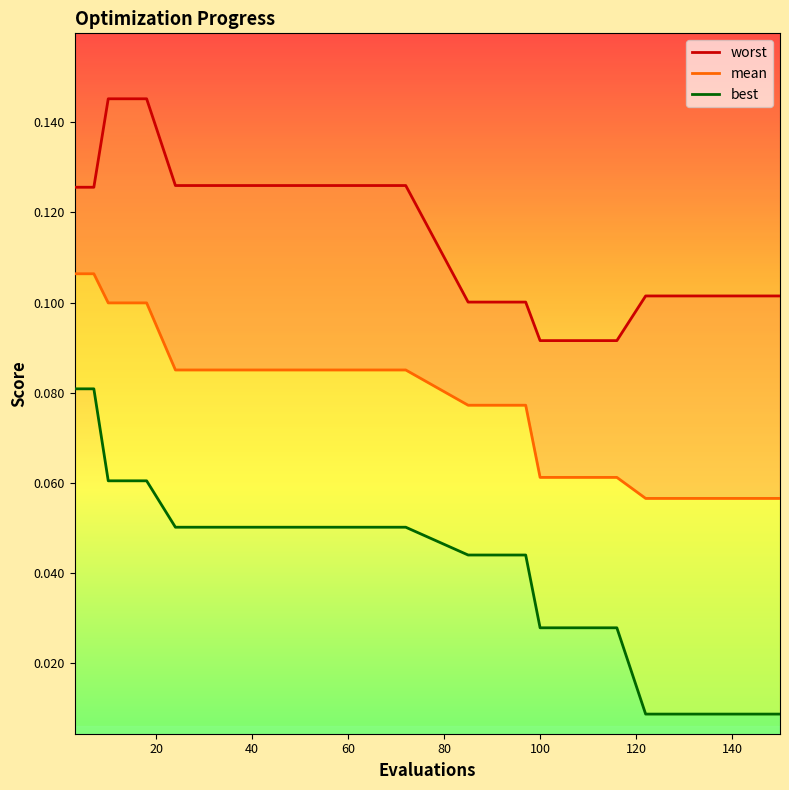

Rank the series by their average value, from highest to lowest.

worst, mean, best